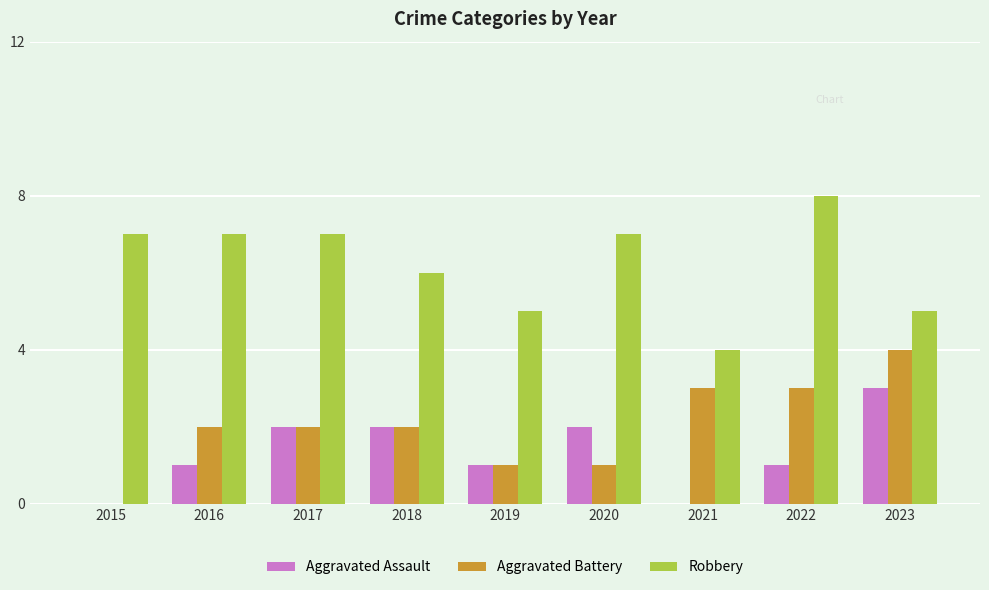

What value does the Robbery series have at 2015?

7